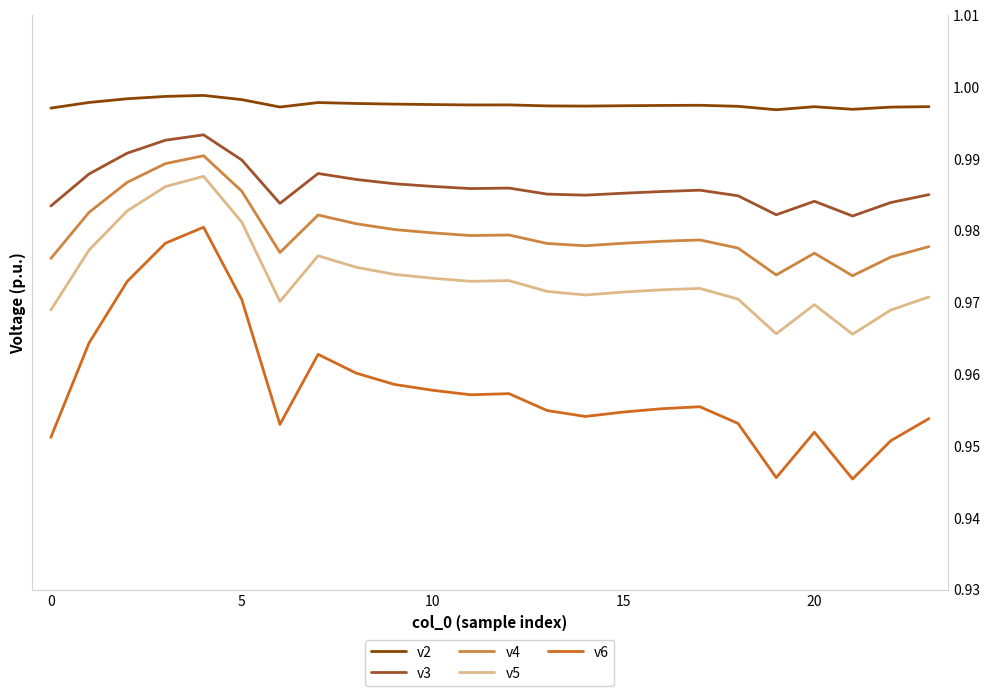

Does the chart have visible grid lines?

No